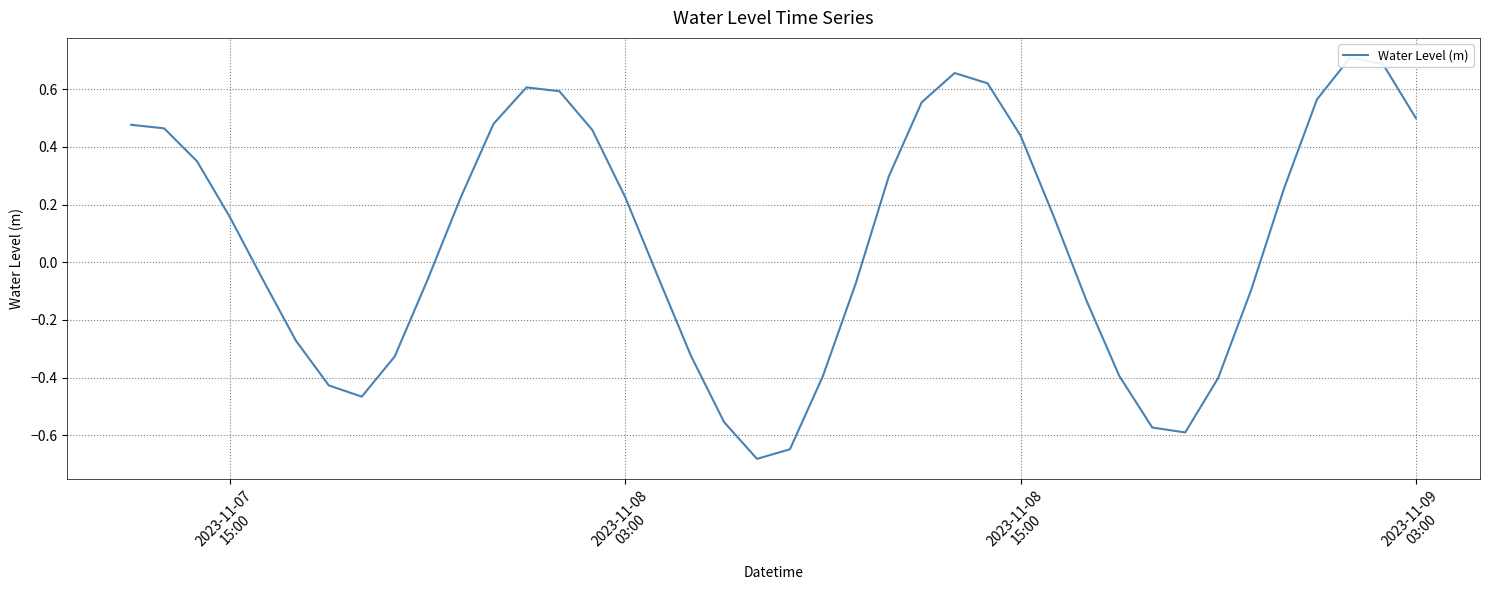

How many negative values are there?

19